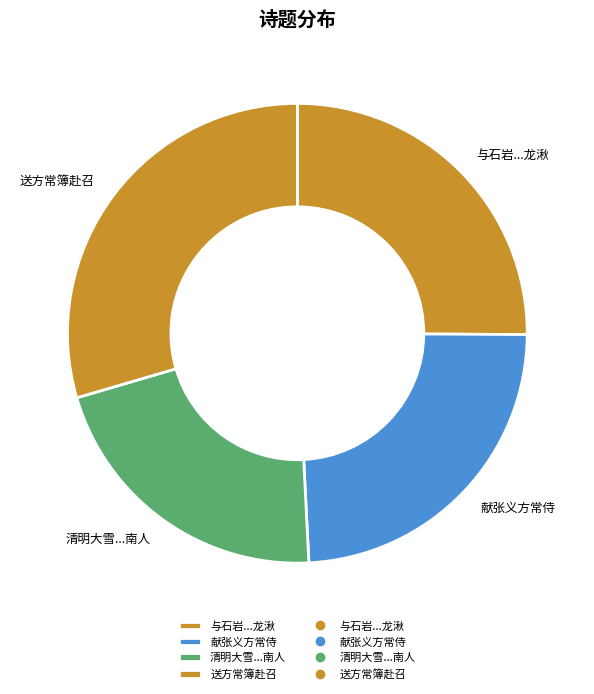

Do 送方常簿赴召 and 献张义方常侍 together represent more than half of the pie?

Yes